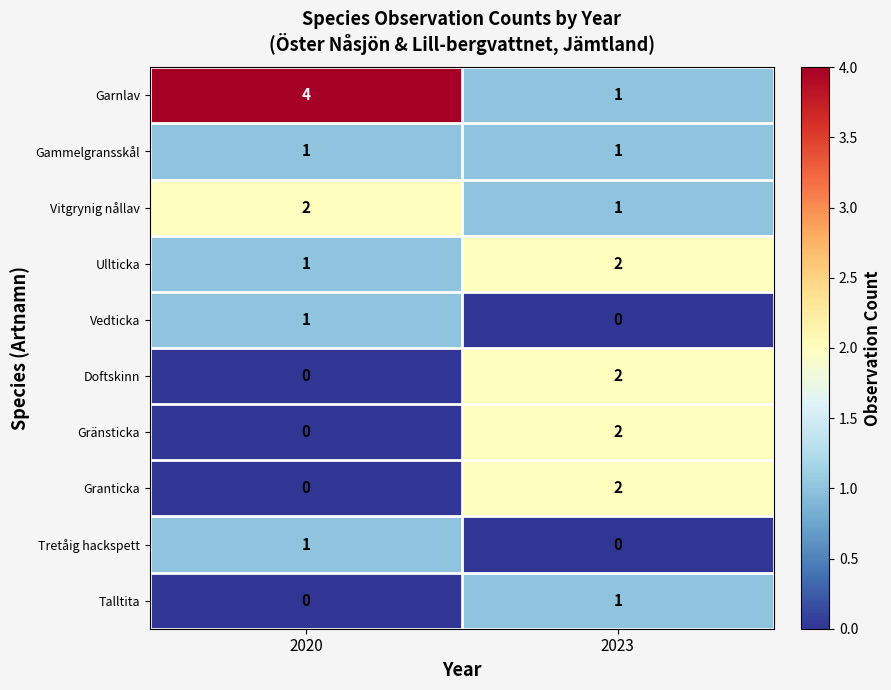

True or false: Gammelgransskål has a value of 2 at 2023.

False